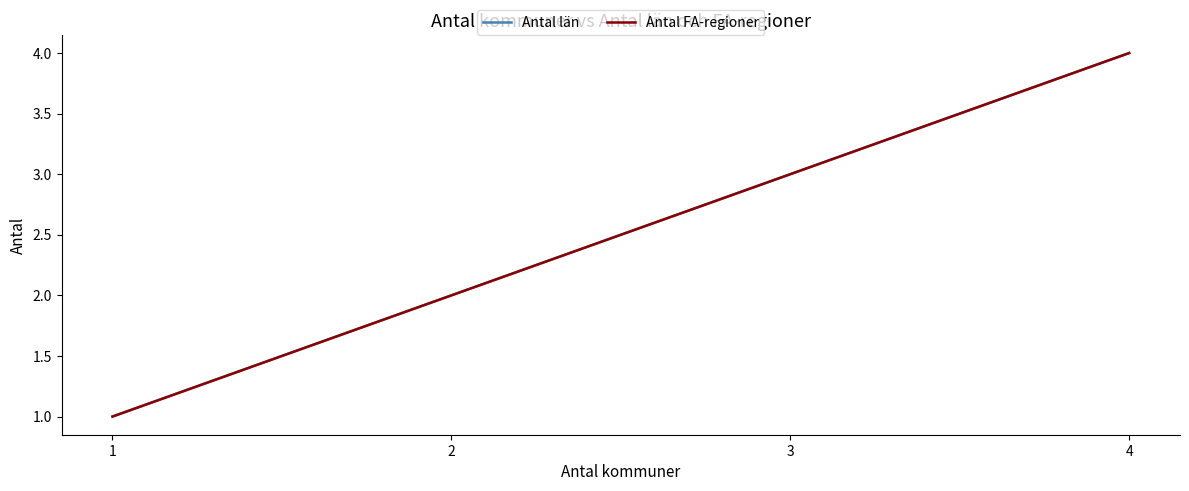

What is the difference between the maximum and minimum values in the Antal FA-regioner series?

3